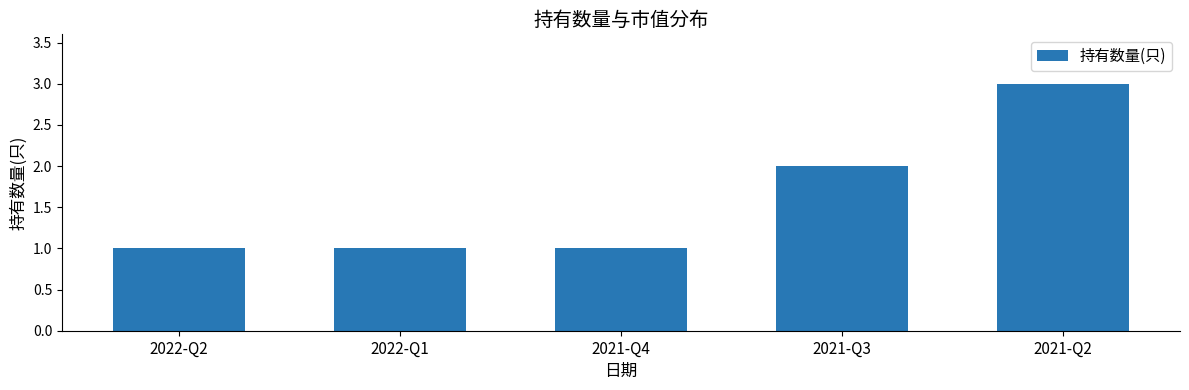

Which category has the highest value across all series?

2021-Q2